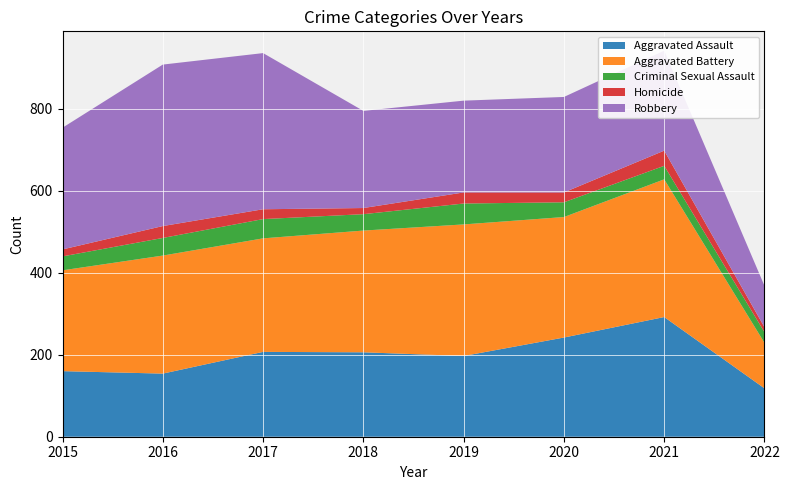

Reading left to right, extract all data points from this chart.

Aggravated Assault: 2015=160	2016=154	2017=207	2018=206	2019=197	2020=242	2021=292	2022=118
Aggravated Battery: 2015=246	2016=288	2017=277	2018=297	2019=321	2020=294	2021=336	2022=111
Criminal Sexual Assault: 2015=34	2016=43	2017=47	2018=40	2019=51	2020=36	2021=33	2022=26
Homicide: 2015=17	2016=29	2017=24	2018=15	2019=27	2020=24	2021=37	2022=12
Robbery: 2015=297	2016=394	2017=381	2018=237	2019=224	2020=233	2021=244	2022=101